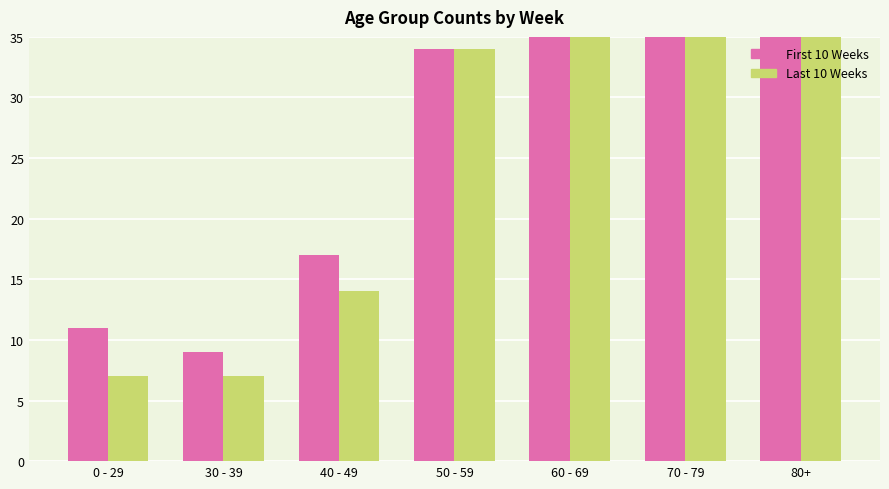

Read the Last 10 Weeks value at 80+, to the nearest 50.

50